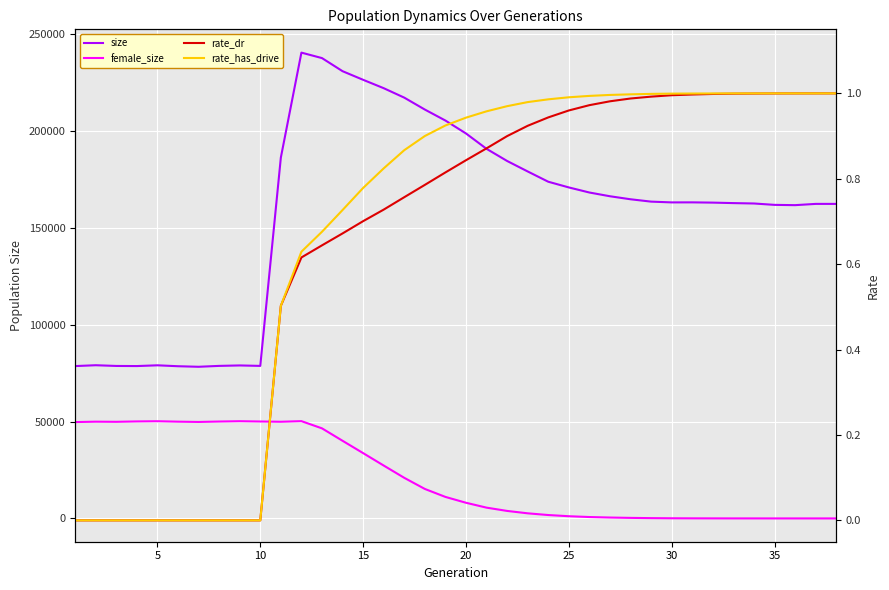

At which category does female_size reach its first local valley?

10